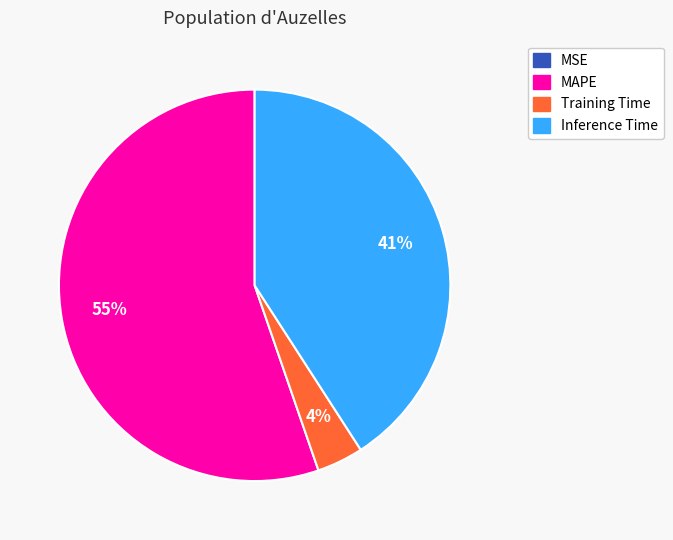

To the nearest percent, what is the difference between the largest and smallest slice percentages?

55%